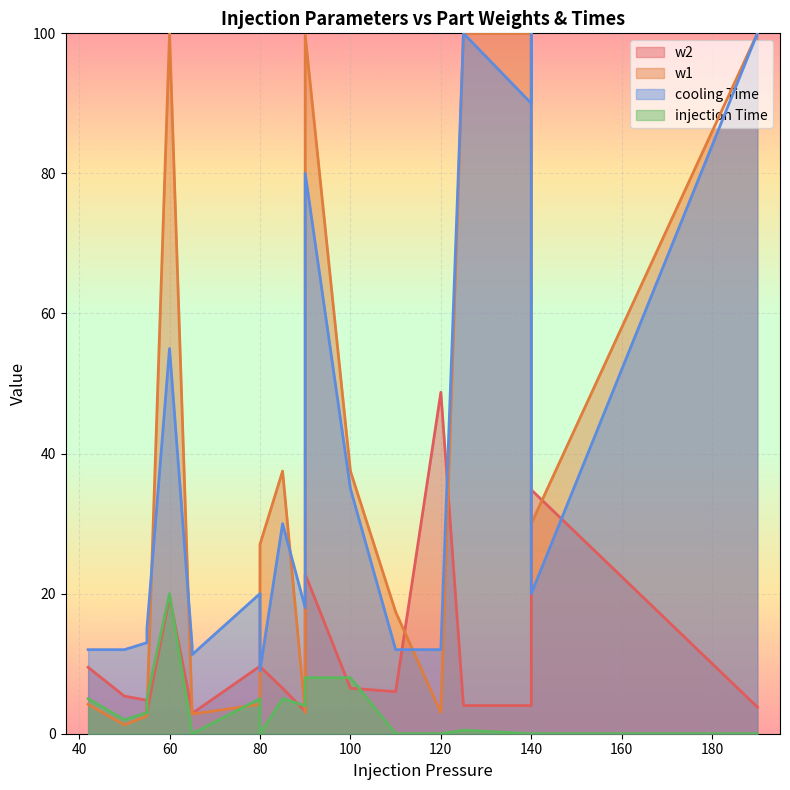

List the series in order of their peak value, lowest first.

injection Time, w2, w1, cooling Time